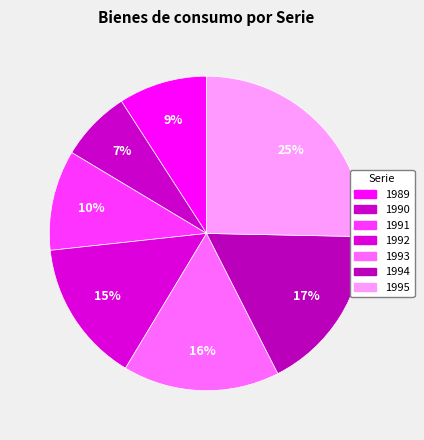

The 1995 slice represents 25% of the pie. True or false?

True